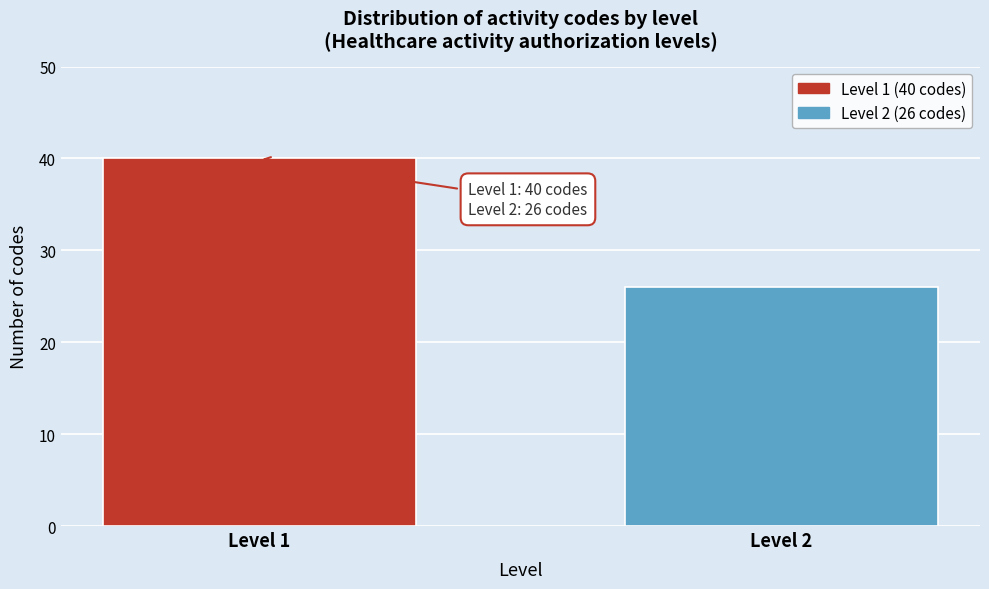

Reading right to left, extract all data points from this chart.

Level 2=26	Level 1=40